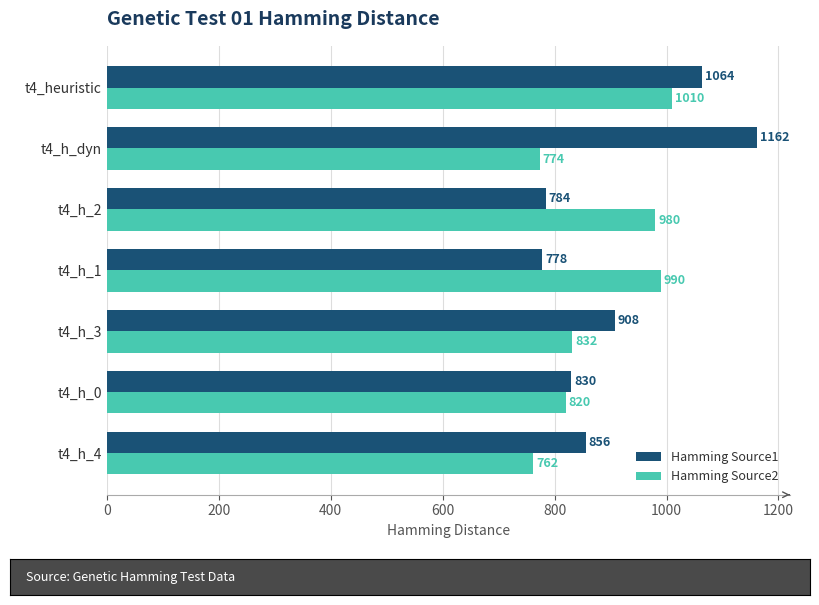

What value does the Hamming Source2 series have at t4_h_2?

980